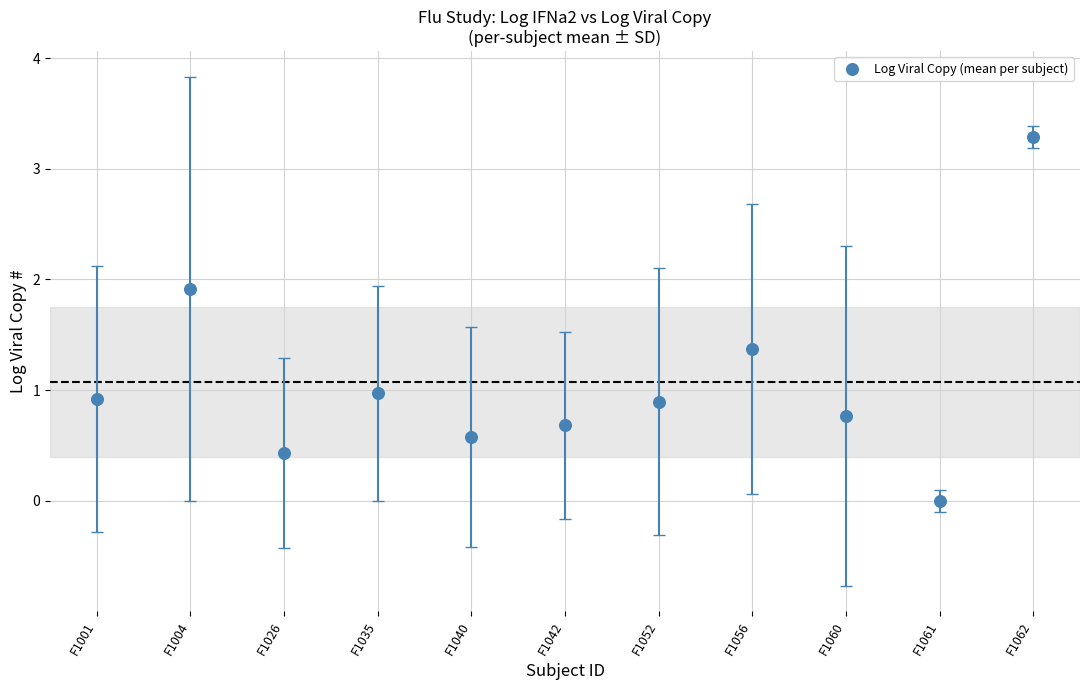

What is the range of Y values (max minus min)?

3.3